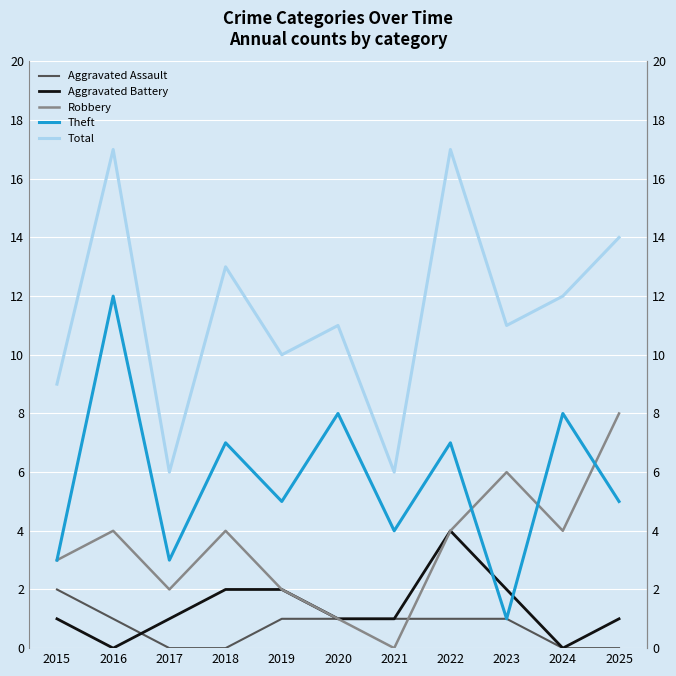

Which series has the largest range (max minus min)?

Theft